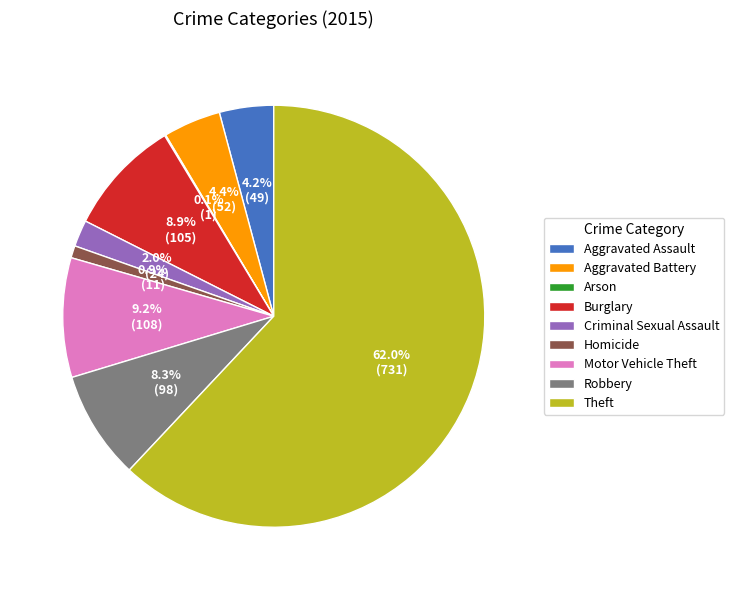

To the nearest percent, what is the combined percentage of Aggravated Battery and Aggravated Assault?

9%